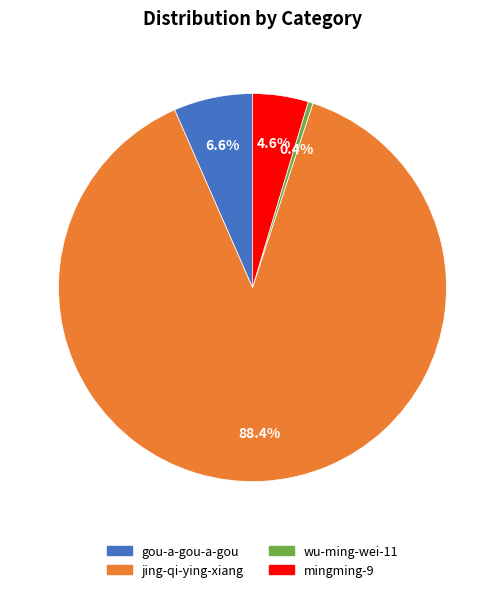

What is the majority slice?

jing-qi-ying-xiang